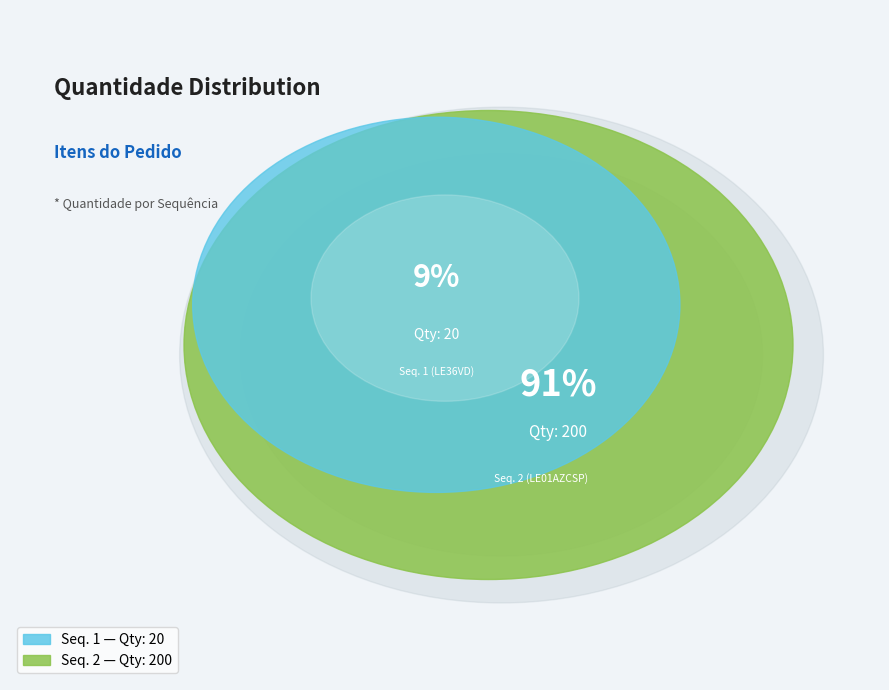

Is it true that 1 is 20% of the pie?

False